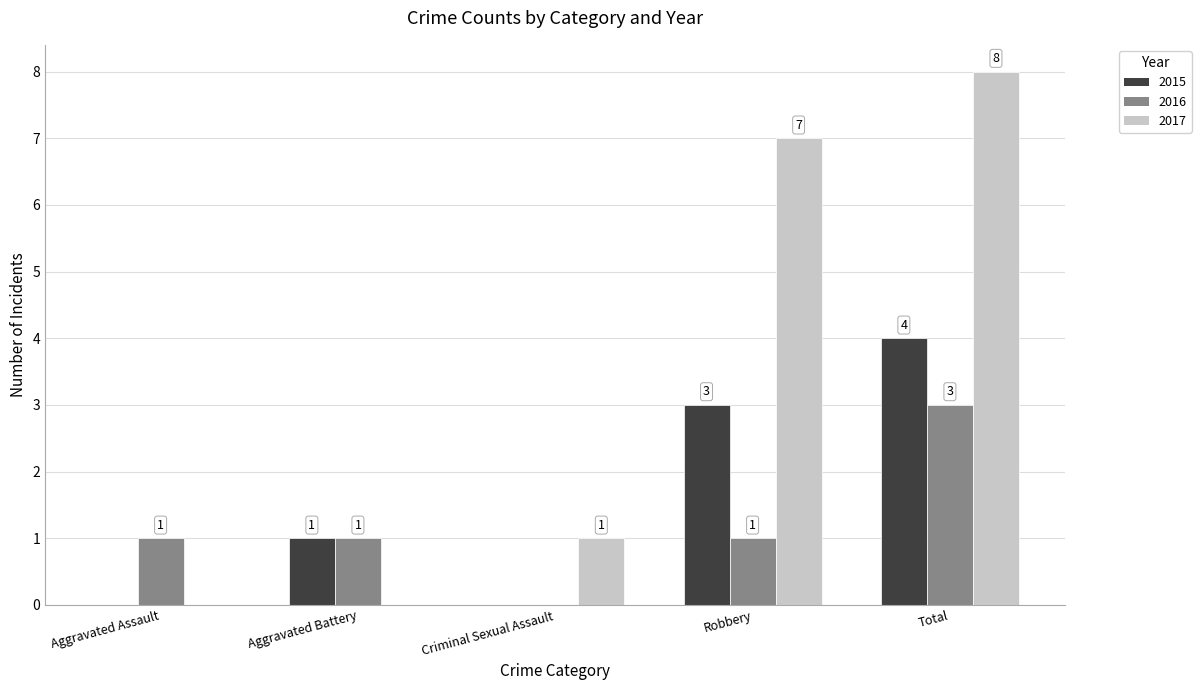

What is the sum of all 2016 values?

6